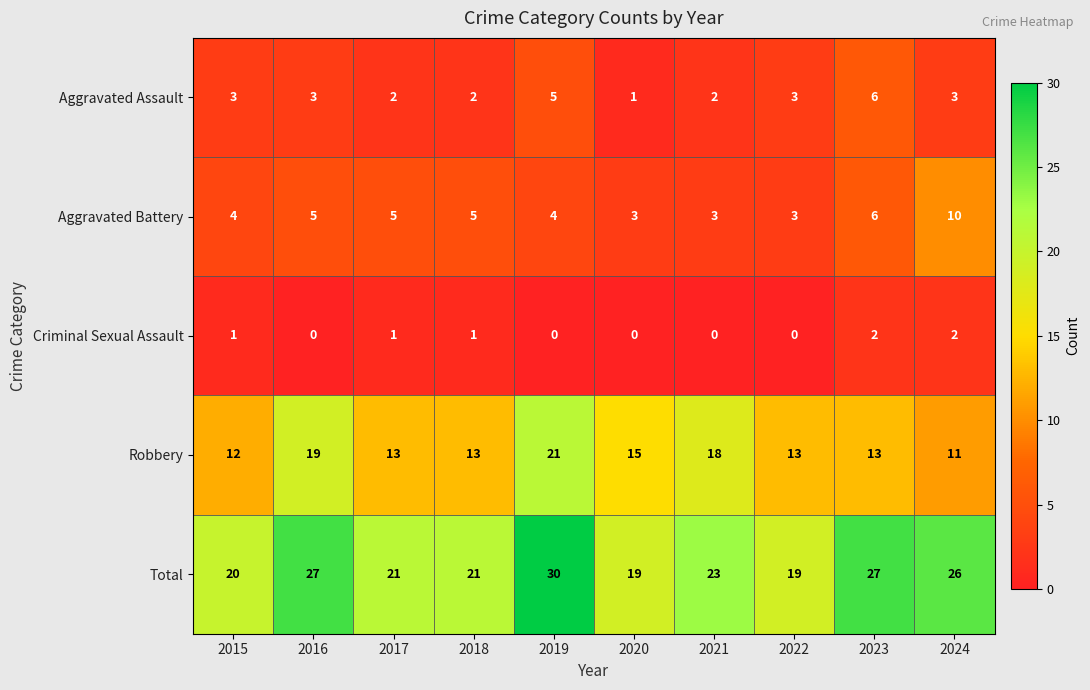

At 2016, list the series in order from smallest to largest.

Criminal Sexual Assault, Aggravated Assault, Aggravated Battery, Robbery, Total